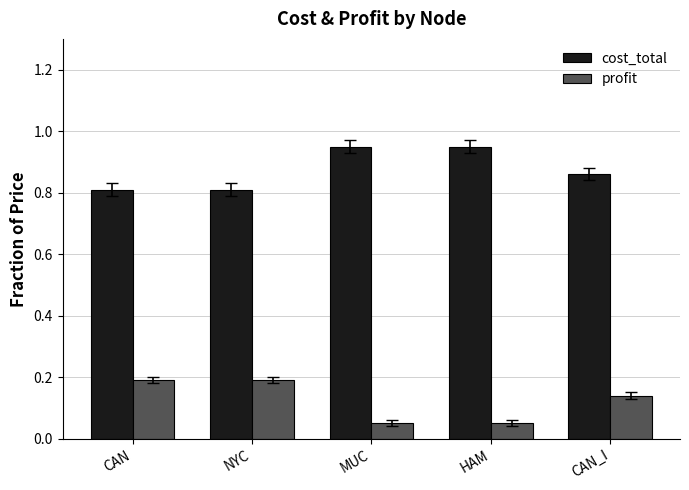

How many groups of bars are there?

5